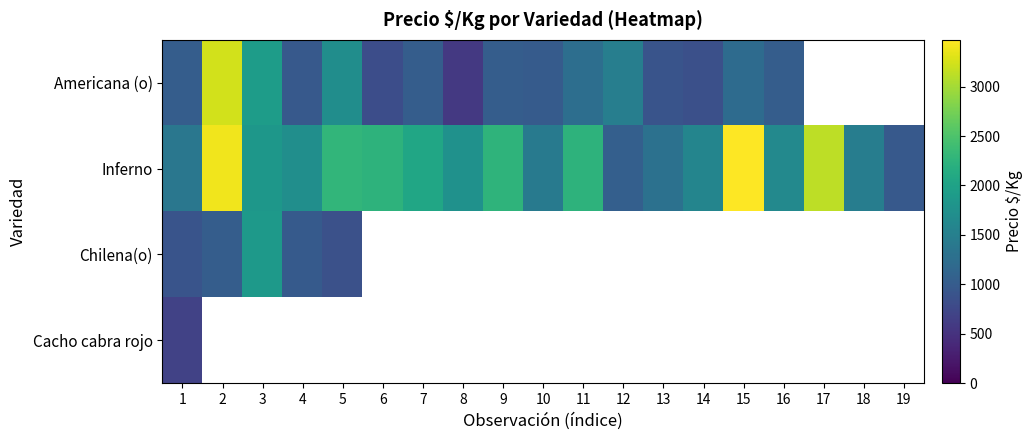

Which has a higher value, 2 or 3?

2